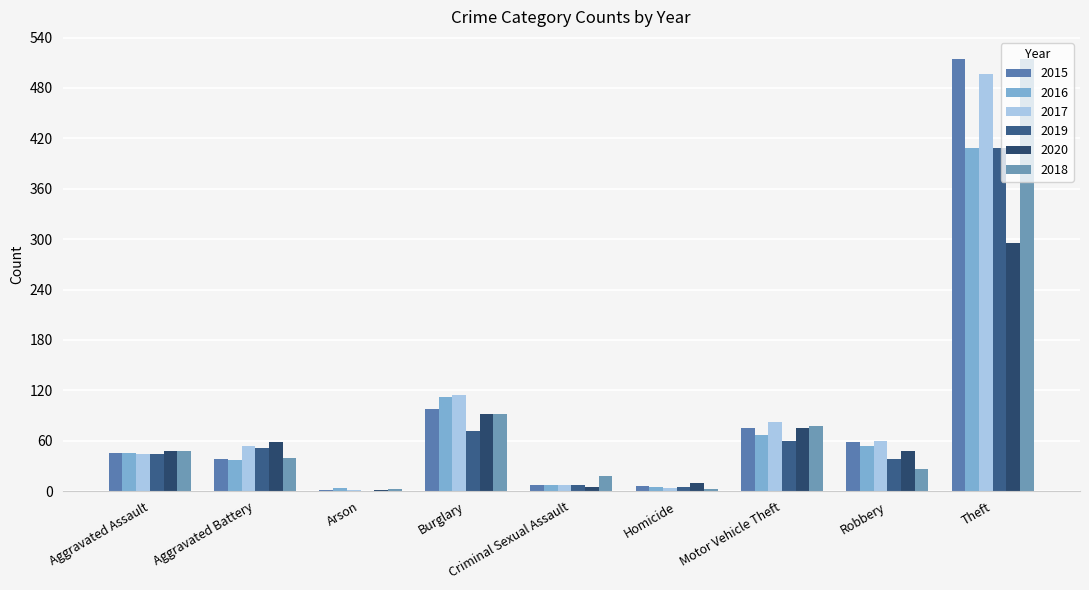

Does the chart contain stacked bars?

No